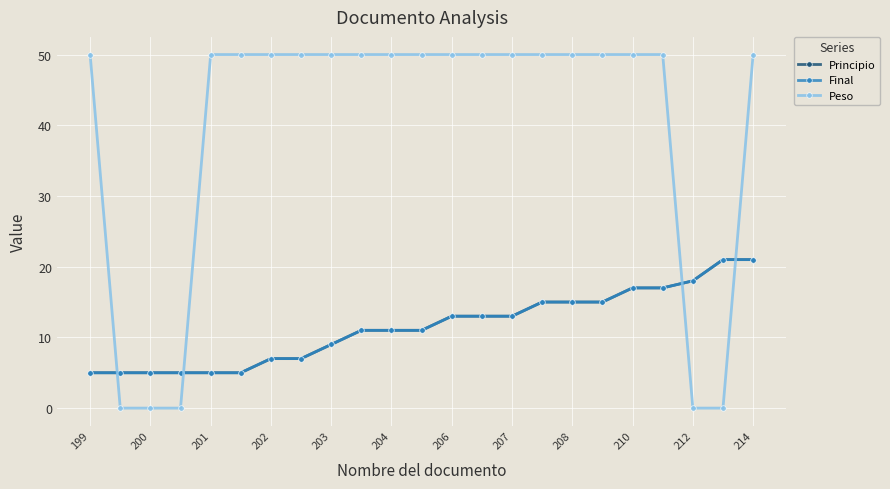

How many distinct data groups are displayed?

3